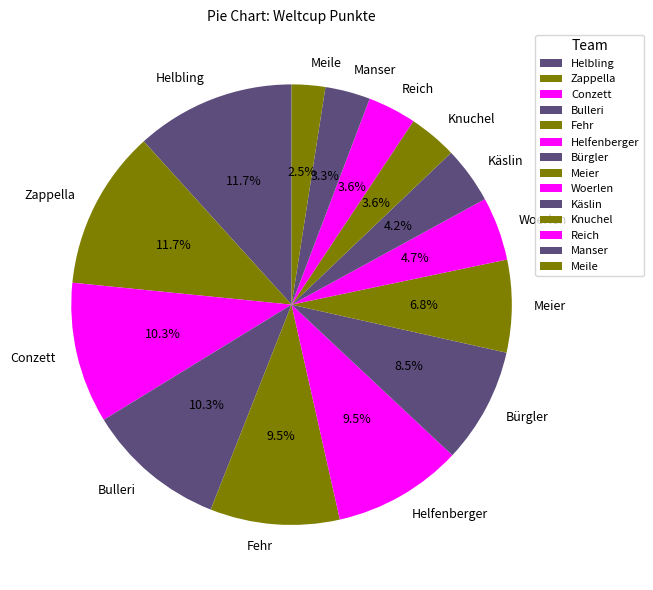

Which category has the smallest portion of the pie?

Meile